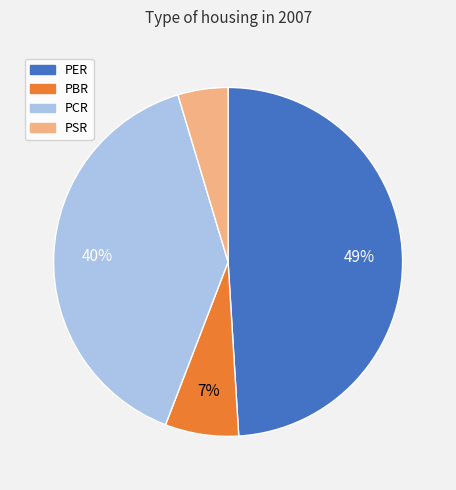

Approximately how many times larger is the value at PSR compared to PBR?

0.7